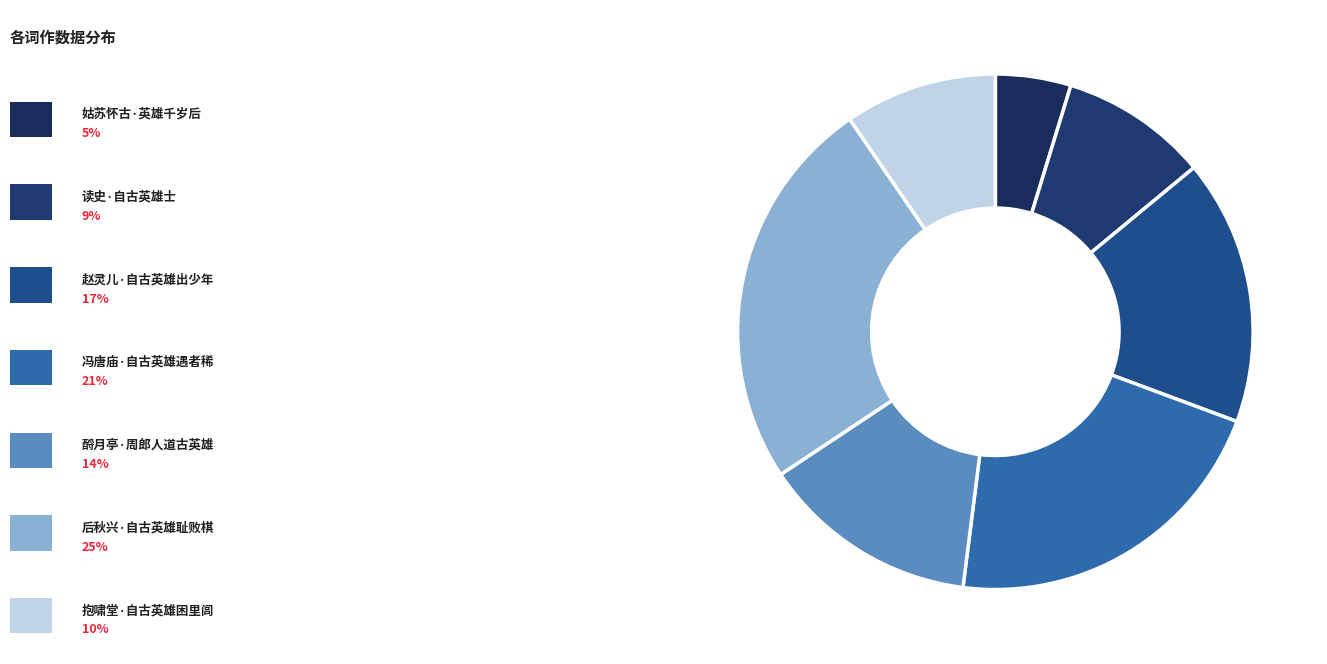

Which category has the biggest portion of the pie?

后秋兴·自古英雄耻败棋